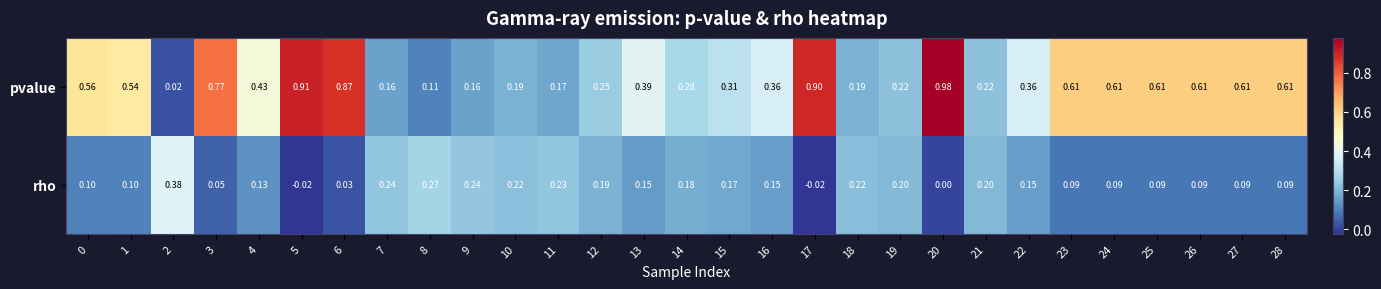

Is the value of pvalue at 1 greater than the value of rho at 8?

Yes